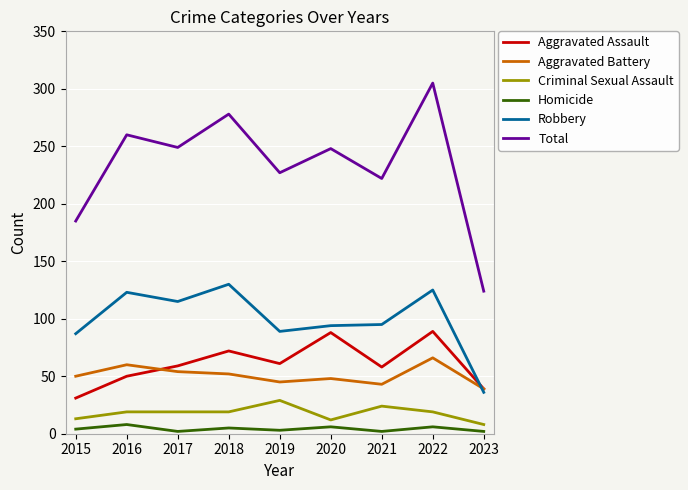

Is it true that Total equals 202 at 2023?

False